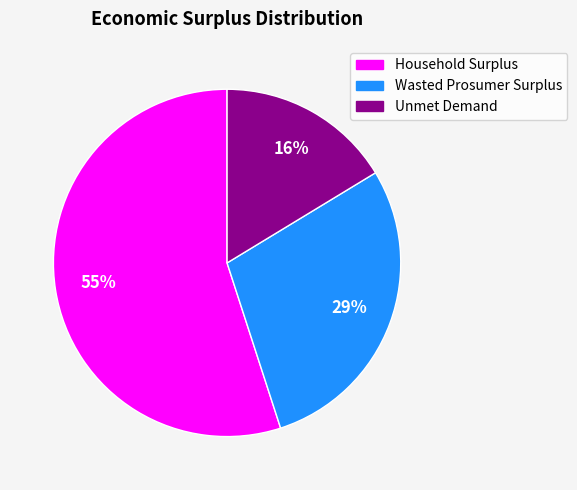

Count the number of slices in the pie.

3